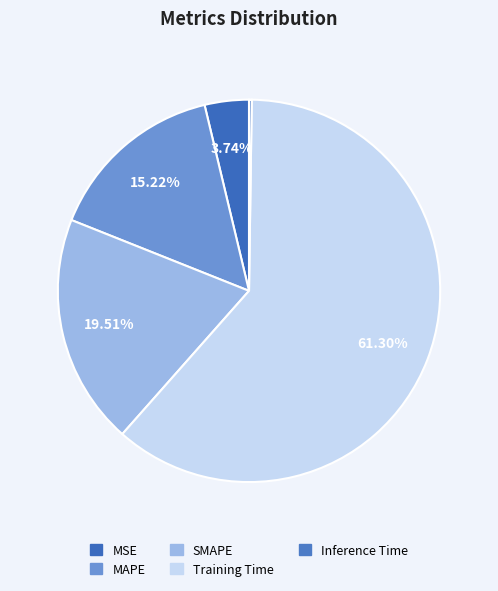

To the nearest percent, what is the difference between the SMAPE and Training Time slice percentages?

42%